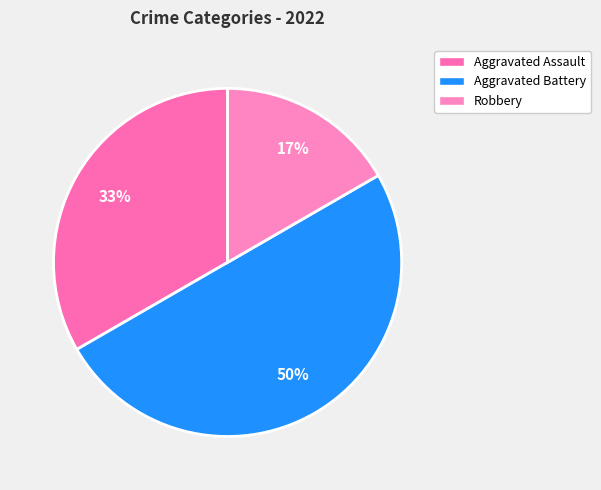

How many segments does this pie chart have?

3